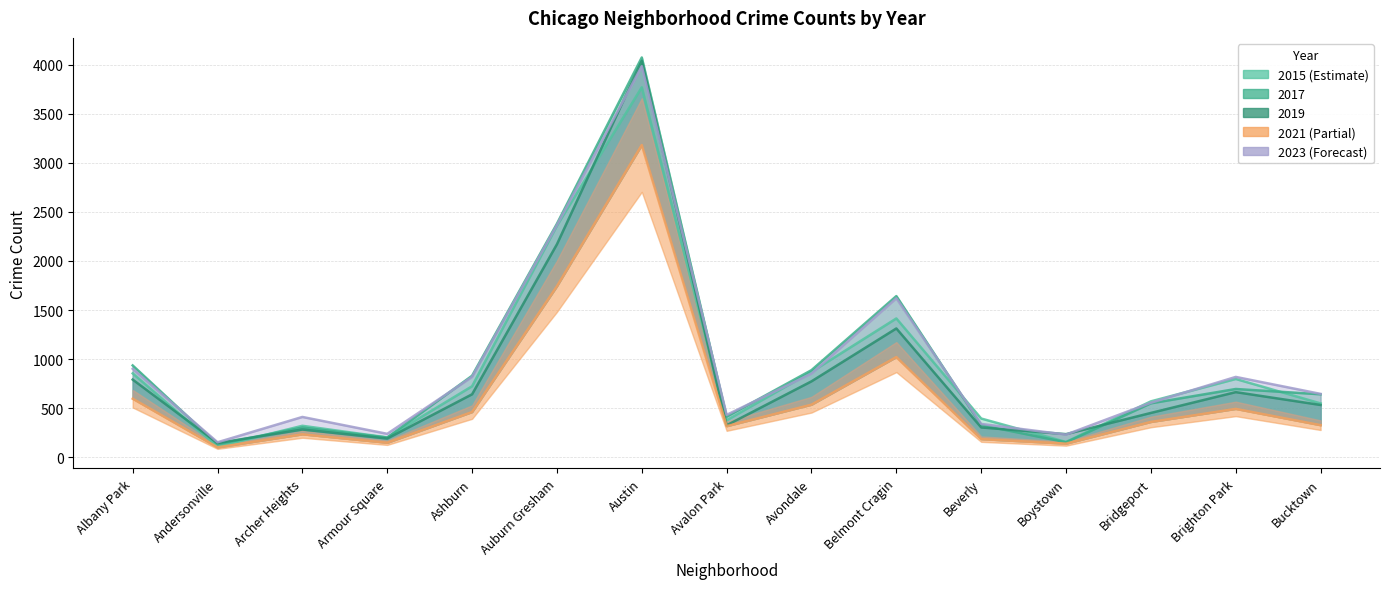

What is the difference between the highest and lowest values at Boystown?

97